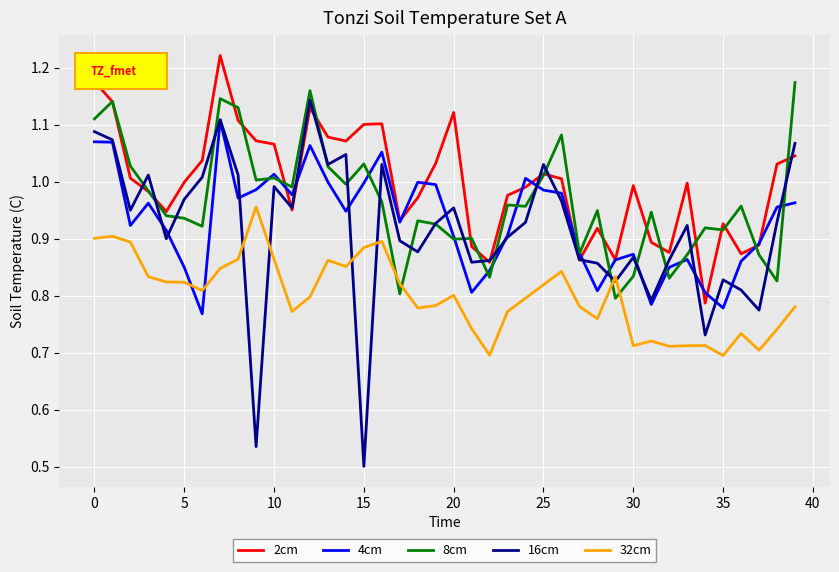

Which series has the largest range (max minus min)?

16cm